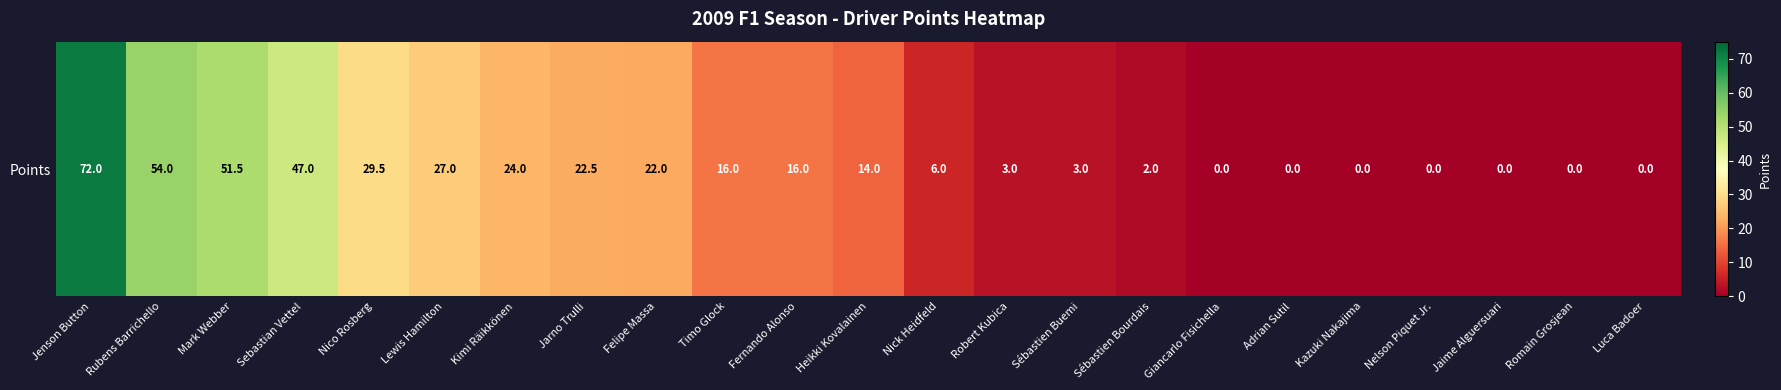

Reading left to right, extract all data points from this chart.

72.0	54.0	51.5	47.0	29.5	27.0	24.0	22.5	22.0	16.0	16.0	14.0	6.0	3.0	3.0	2.0	0.0	0.0	0.0	0.0	0.0	0.0	0.0